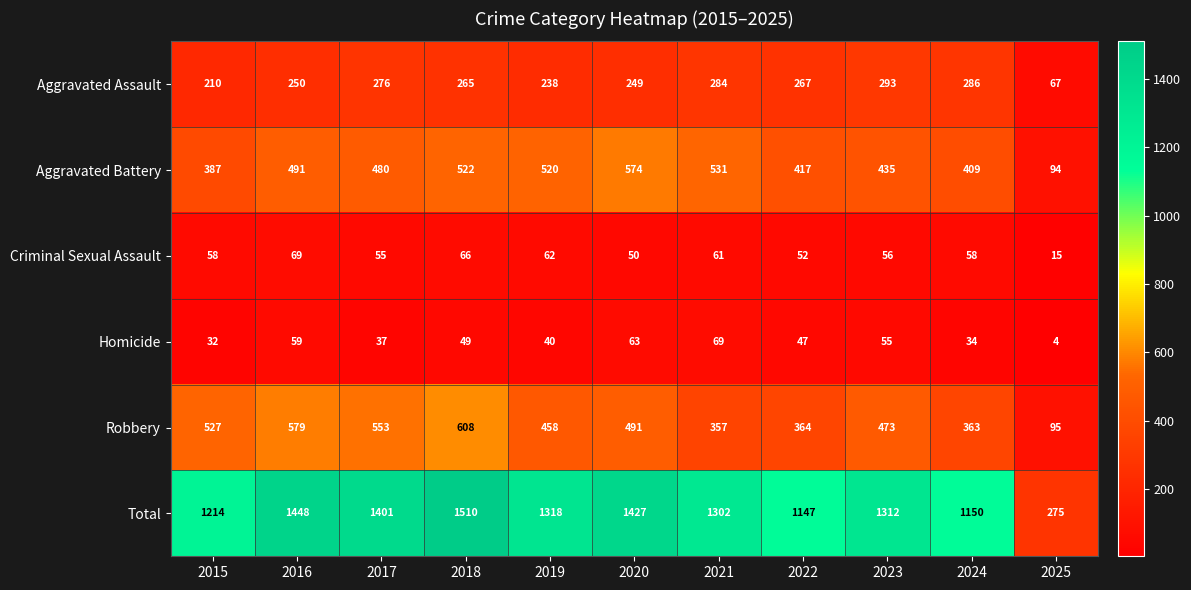

What is the minimum value shown in the chart?

4